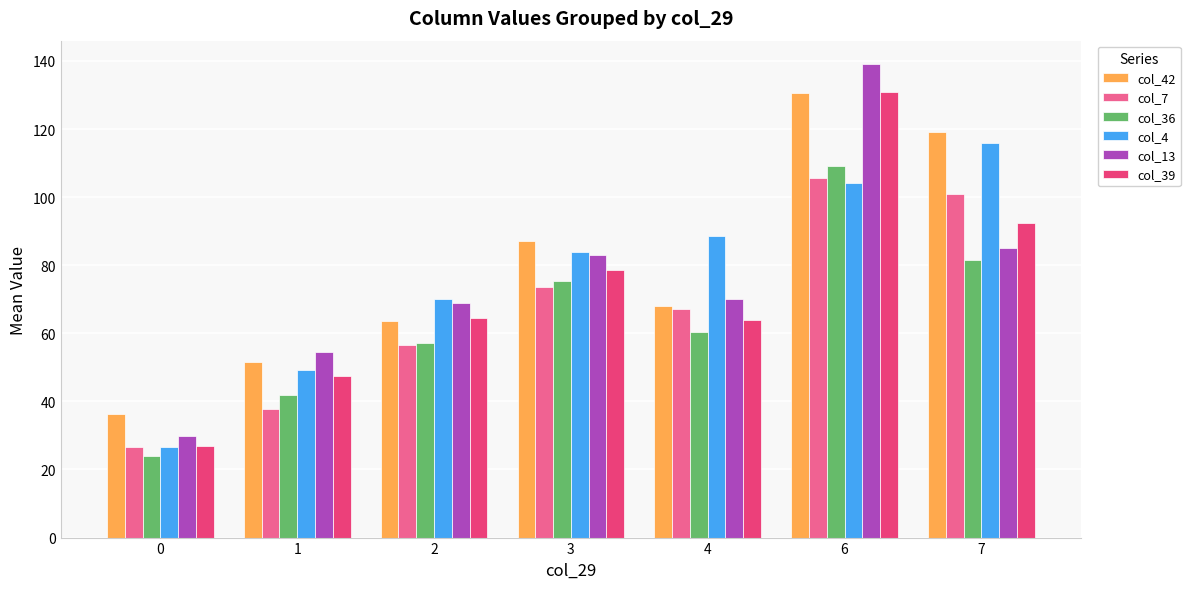

What is the minimum value shown in the chart?

23.8